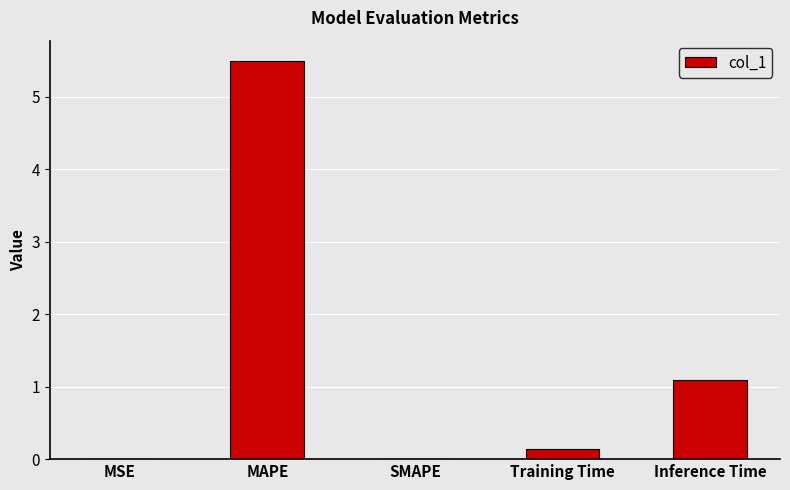

True or false: the data shows 8.9 at MAPE.

False